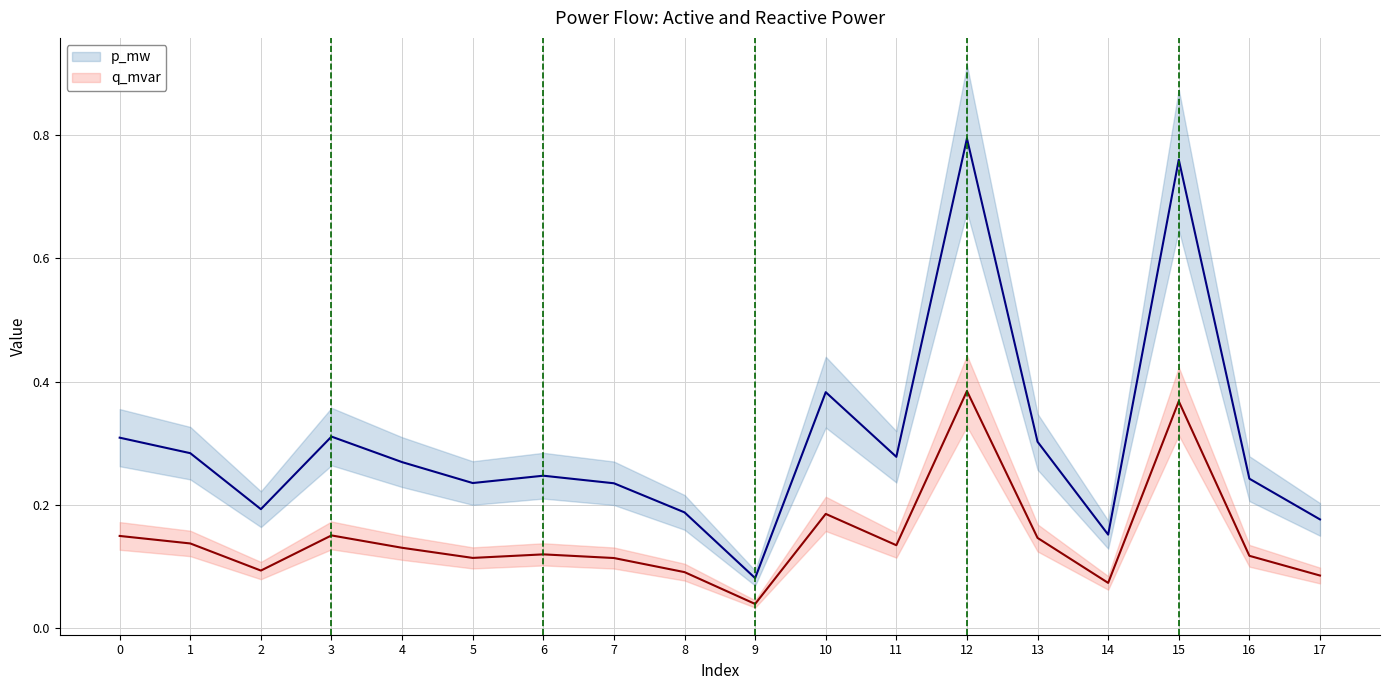

Rank the series by their average value, from lowest to highest.

q_mvar, p_mw